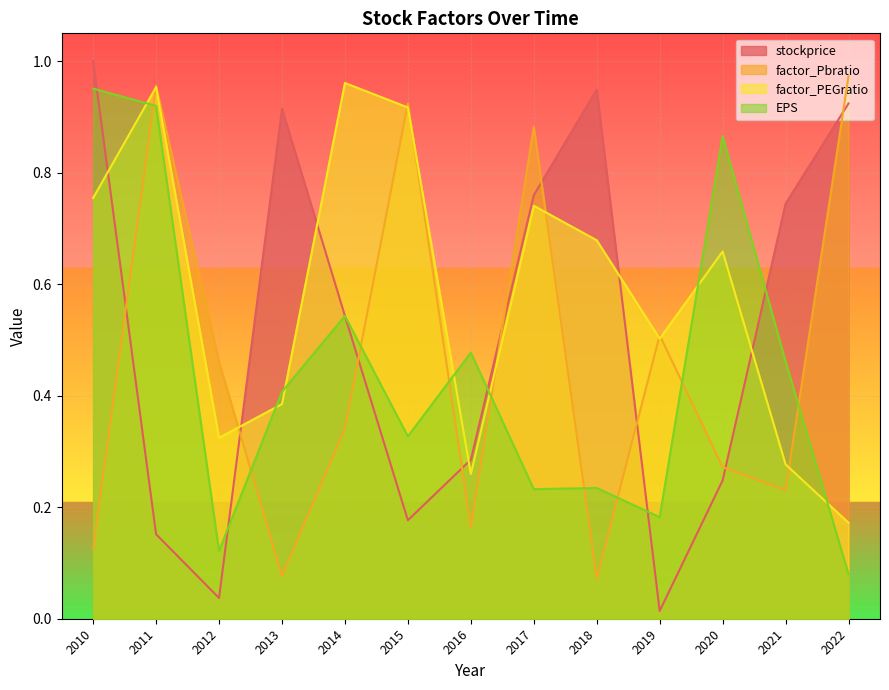

Which series changed the most between 2010 and 2013?

EPS